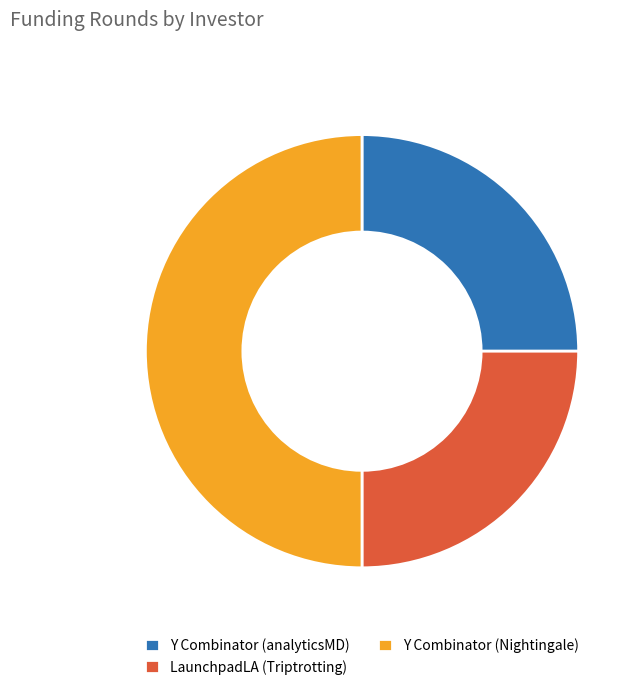

The Y Combinator (Nightingale) slice represents 50% of the pie. True or false?

True